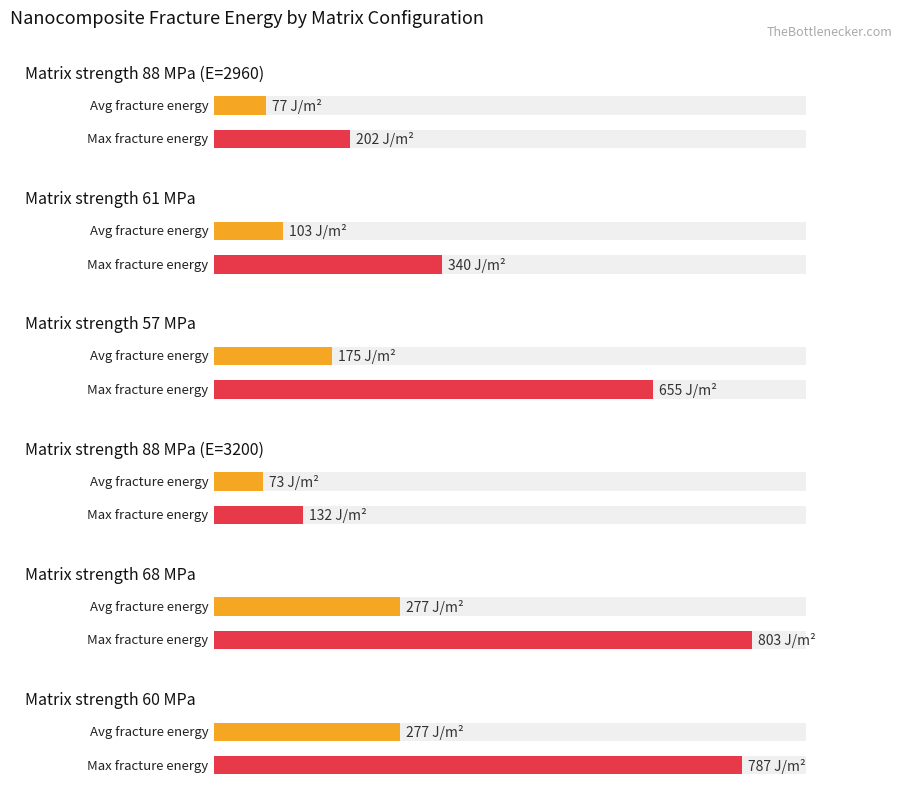

What is the label of the 6th bar from the left?

60